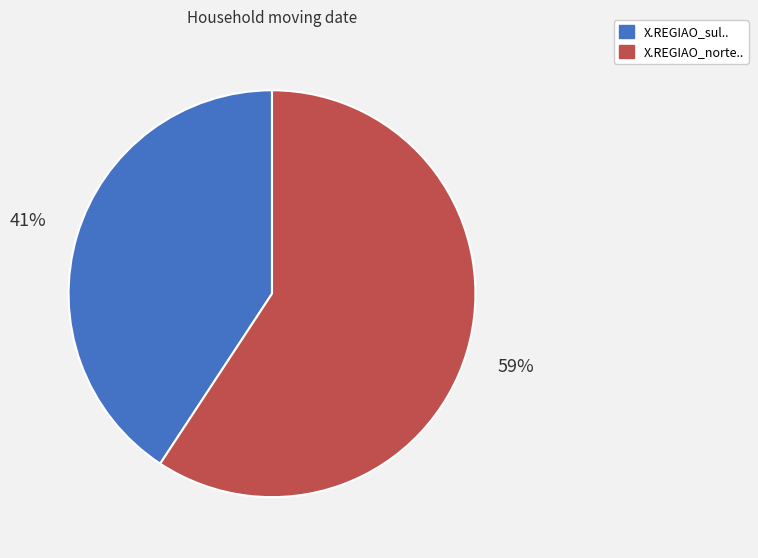

To the nearest percent, what portion does X.REGIAO_sul.. represent?

41%